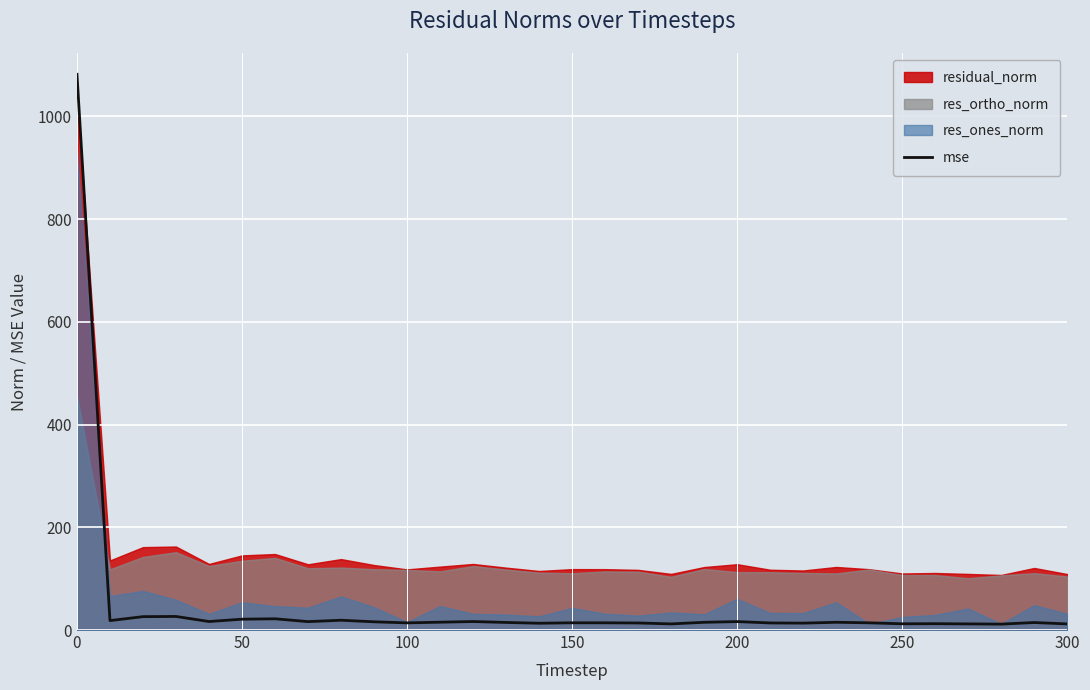

What is the highest value of the mse series?

1081.9